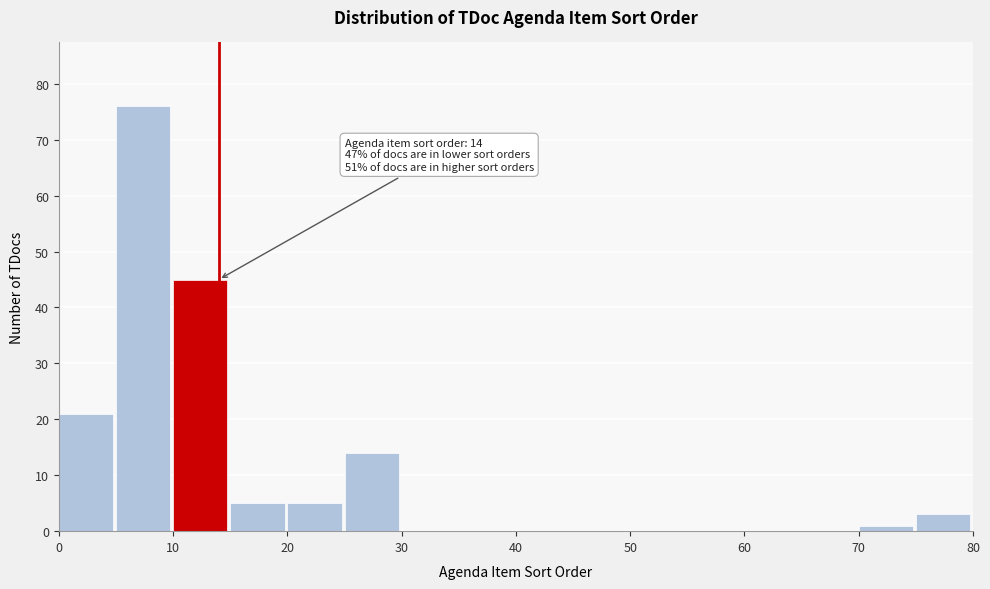

Which range on the x-axis has the tallest bar?

5 to 10